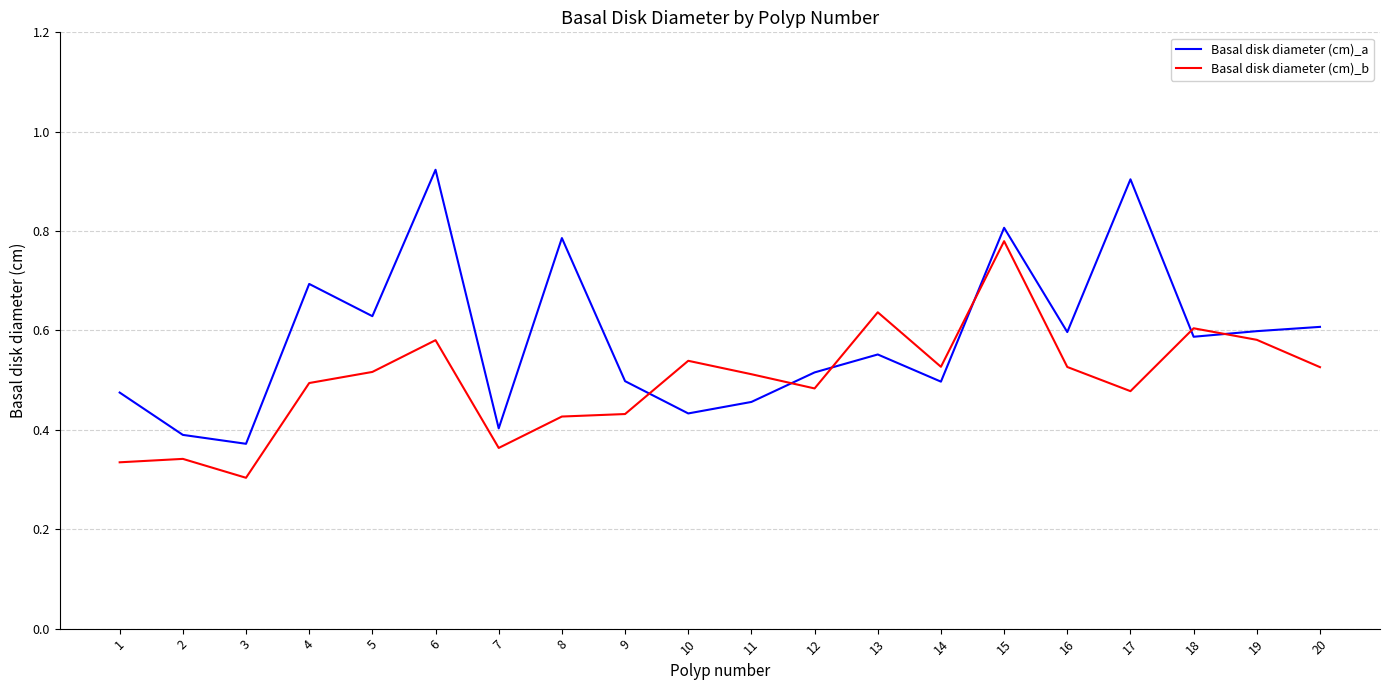

The Basal disk diameter (cm)_b series shows 0.8 at 12. True or false?

False